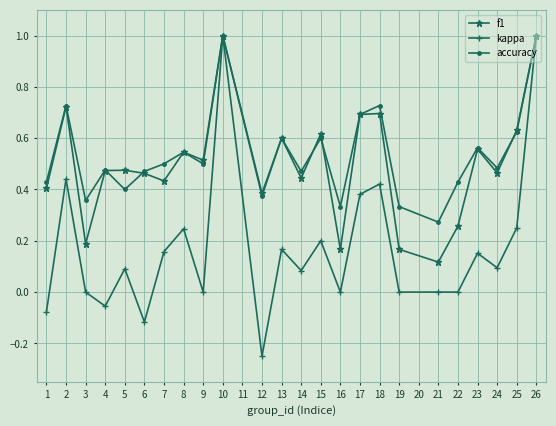

Is it true that accuracy equals 0.3 at 8?

False